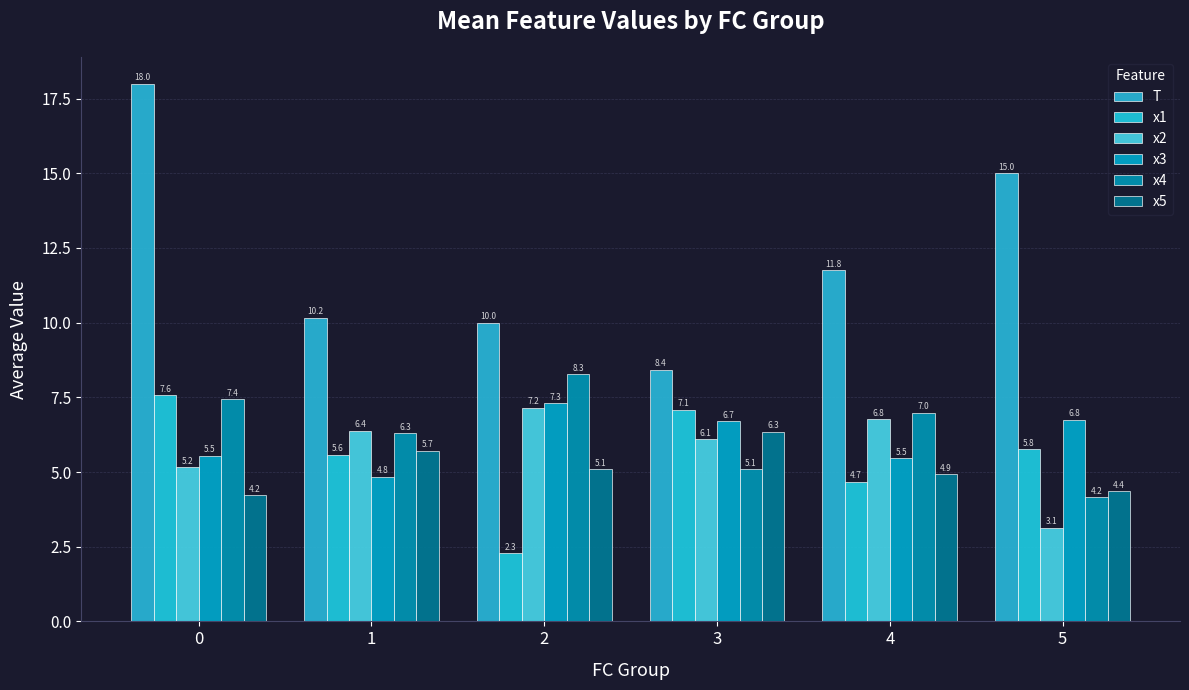

Which series changed the most between 0 and 1?

T